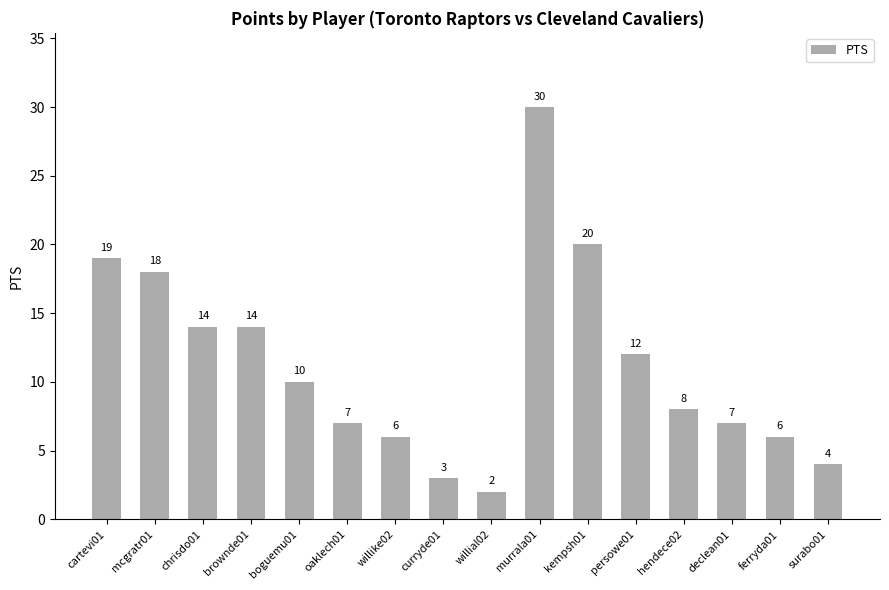

What is the sum of the values at willial02 and chrisdo01?

16